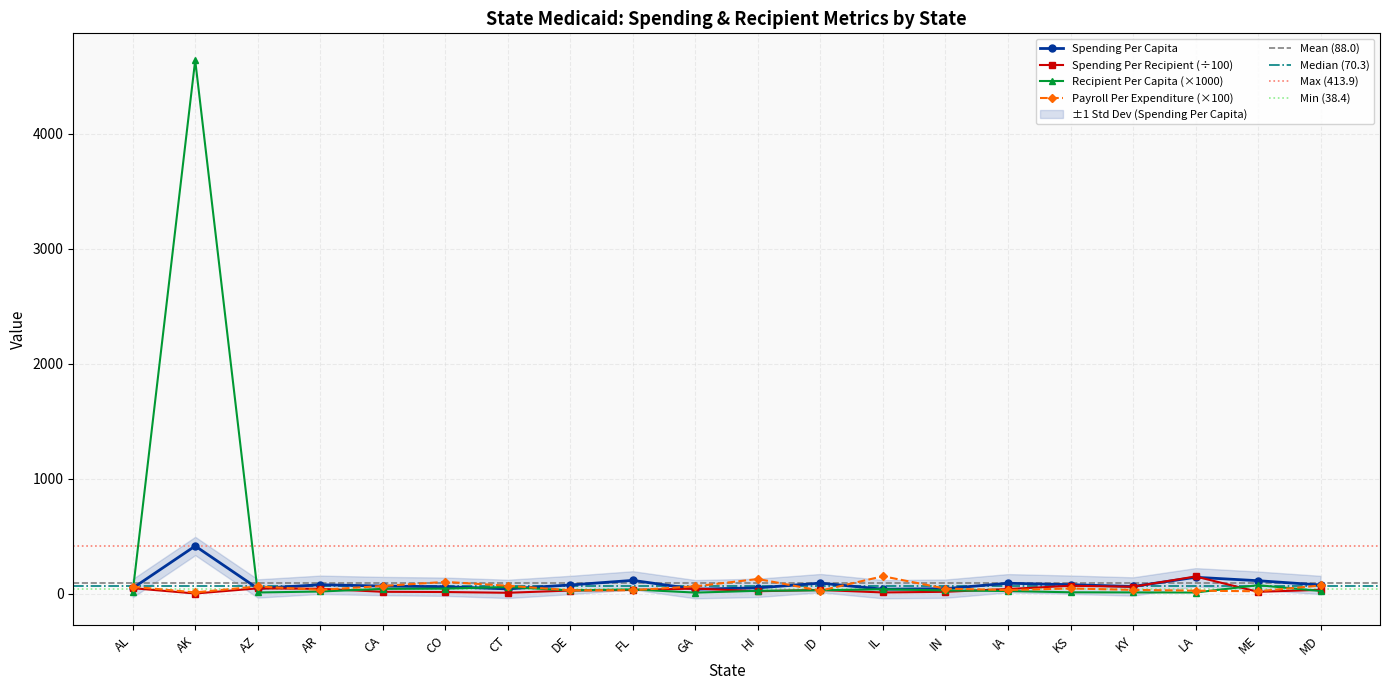

Does the chart have visible grid lines?

Yes